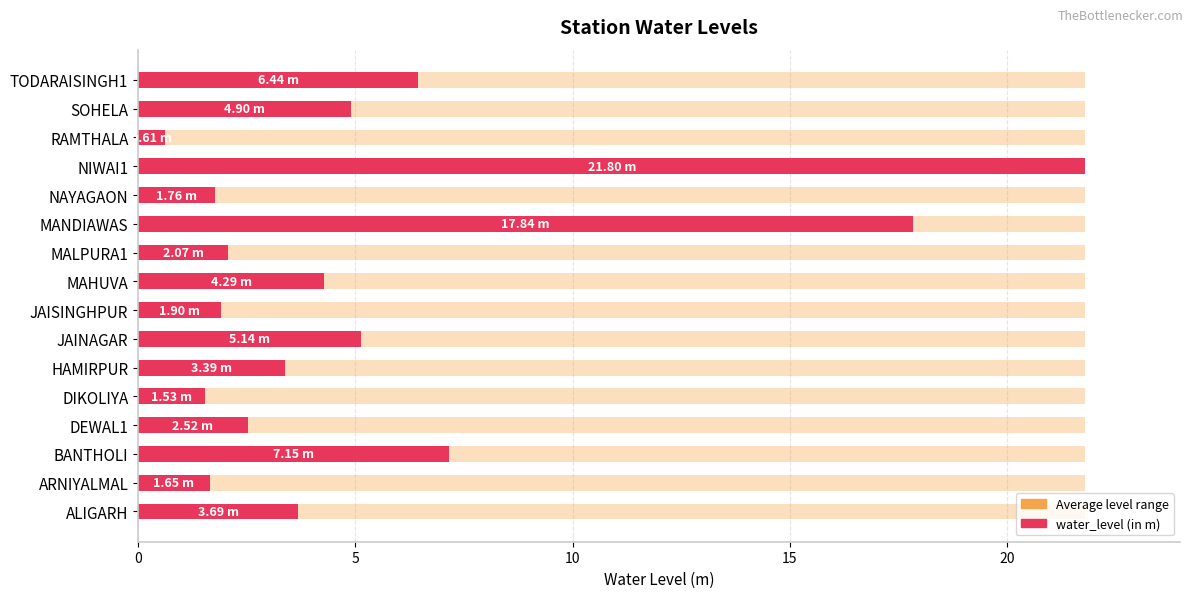

How many categories are shown in the chart?

16